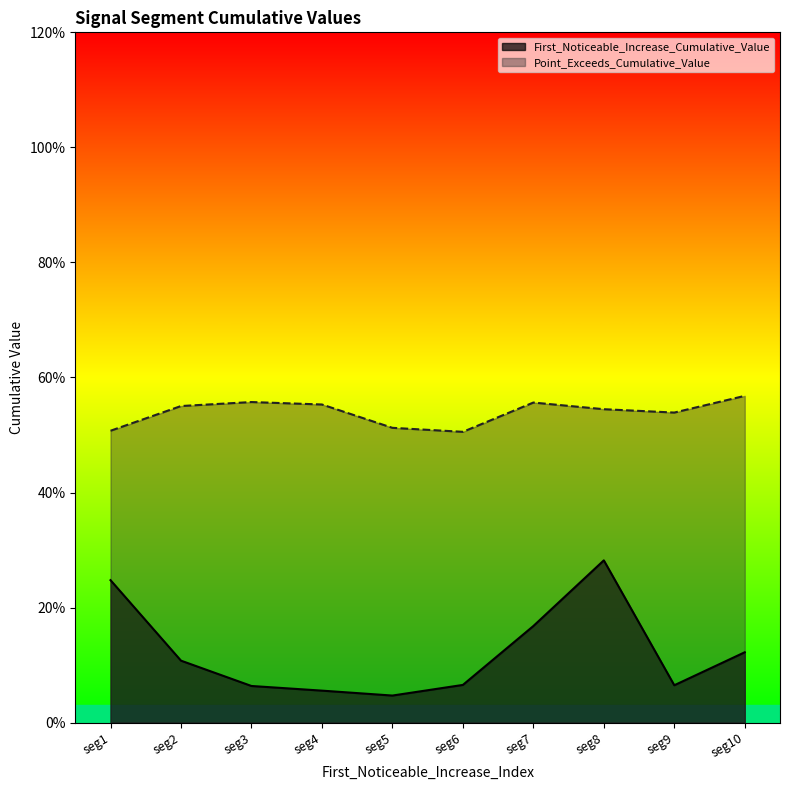

Which series has the largest range (max minus min)?

First_Noticeable_Increase_Cumulative_Value